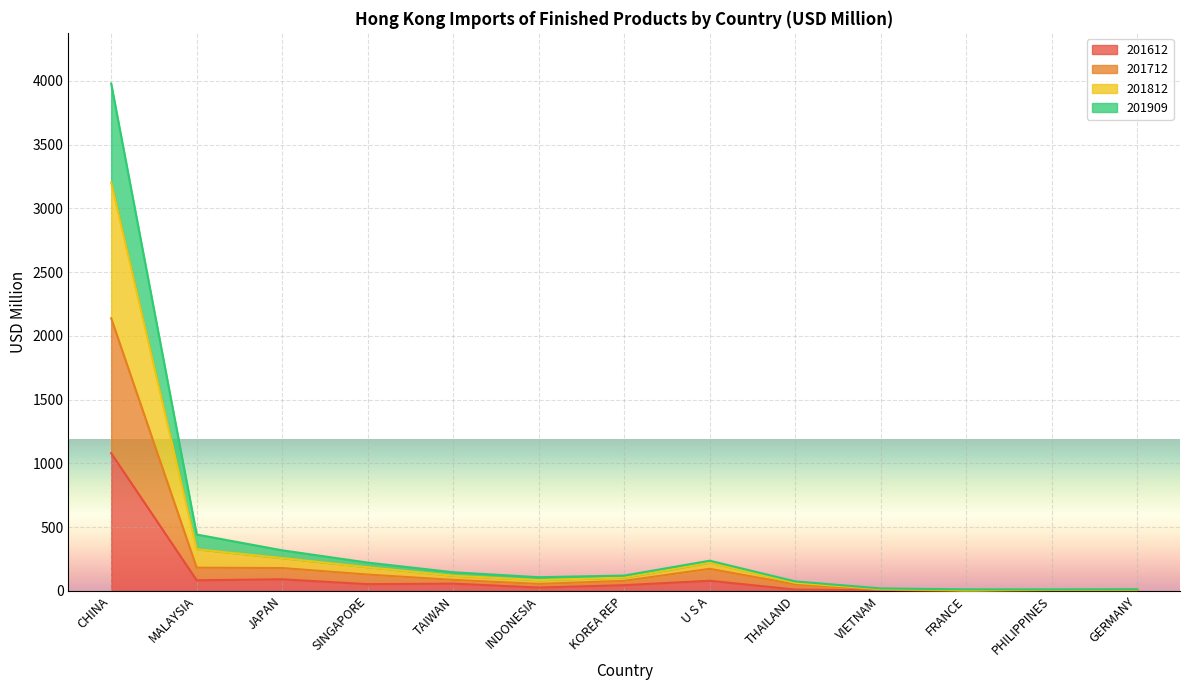

Which has a higher value, KOREA REP or SINGAPORE?

SINGAPORE